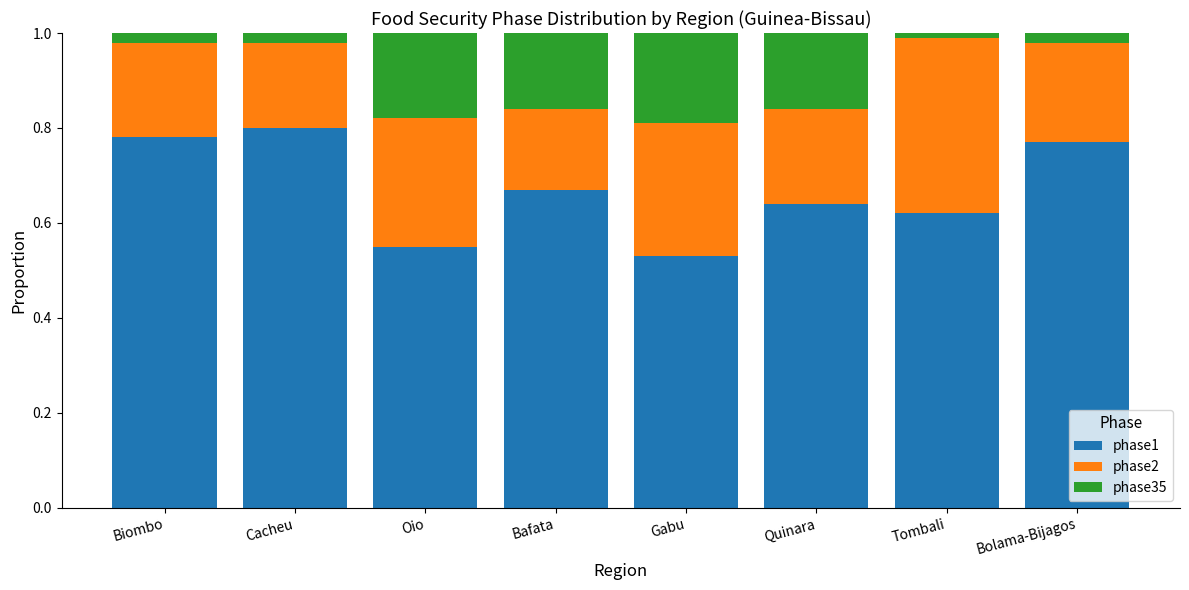

The phase1 series shows 0.5 at Cacheu. True or false?

False